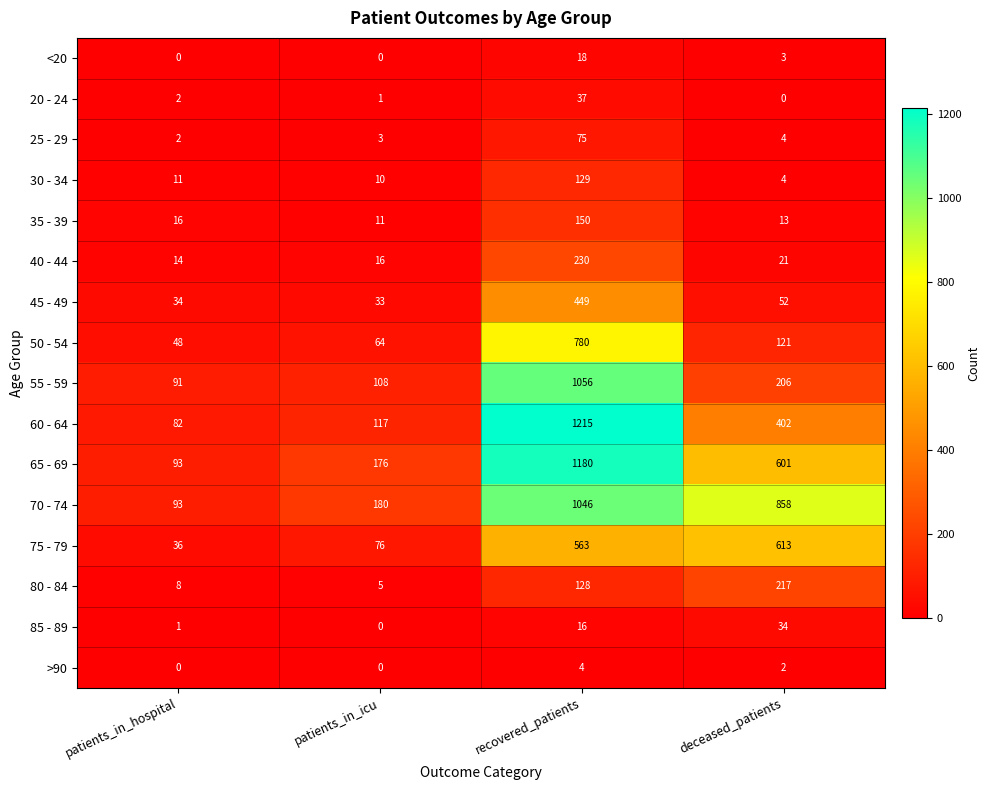

What is the sum of all 50 - 54 values?

1013